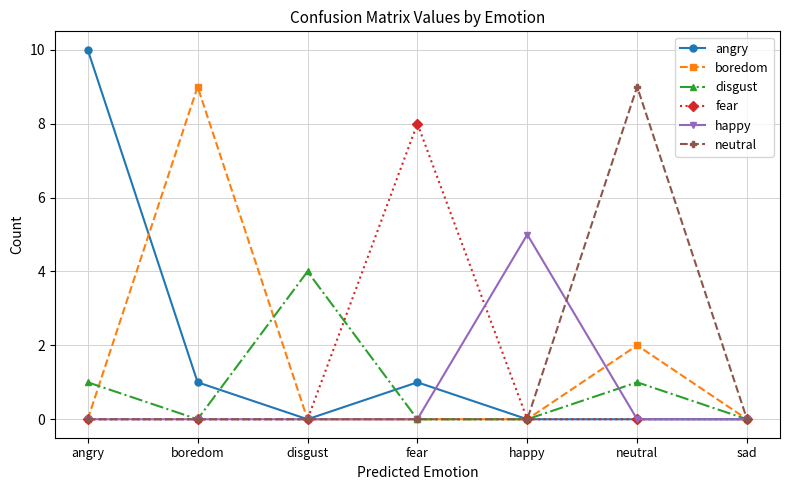

What value does the disgust series have at neutral?

1